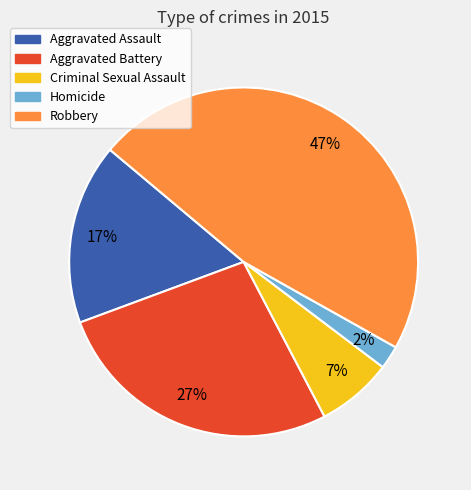

True or false: Aggravated Battery accounts for 15% of the total.

False